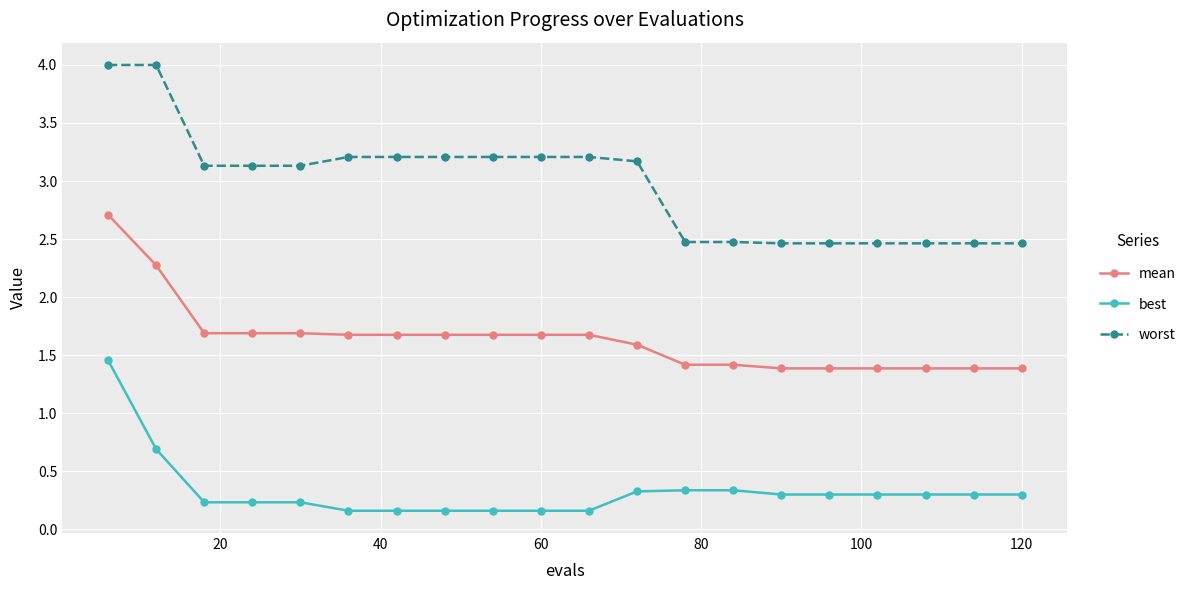

What is the highest value of the worst series?

4.0